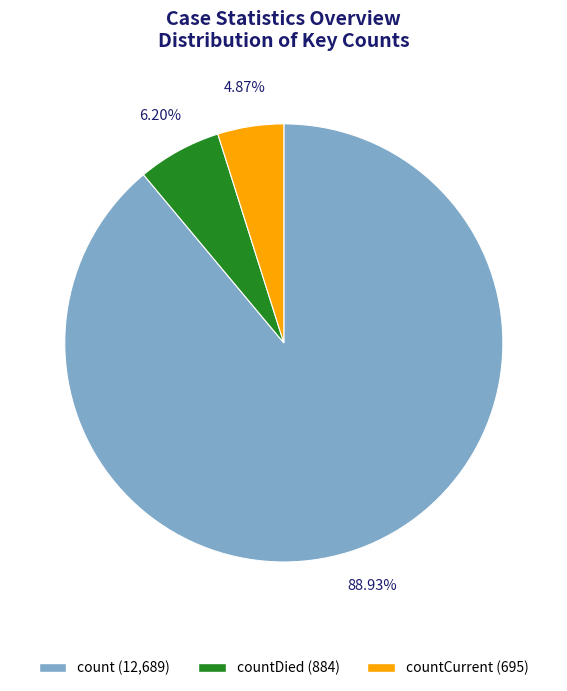

Approximately how many times larger is the value at count (12,689) compared to countCurrent (695)?

18.3